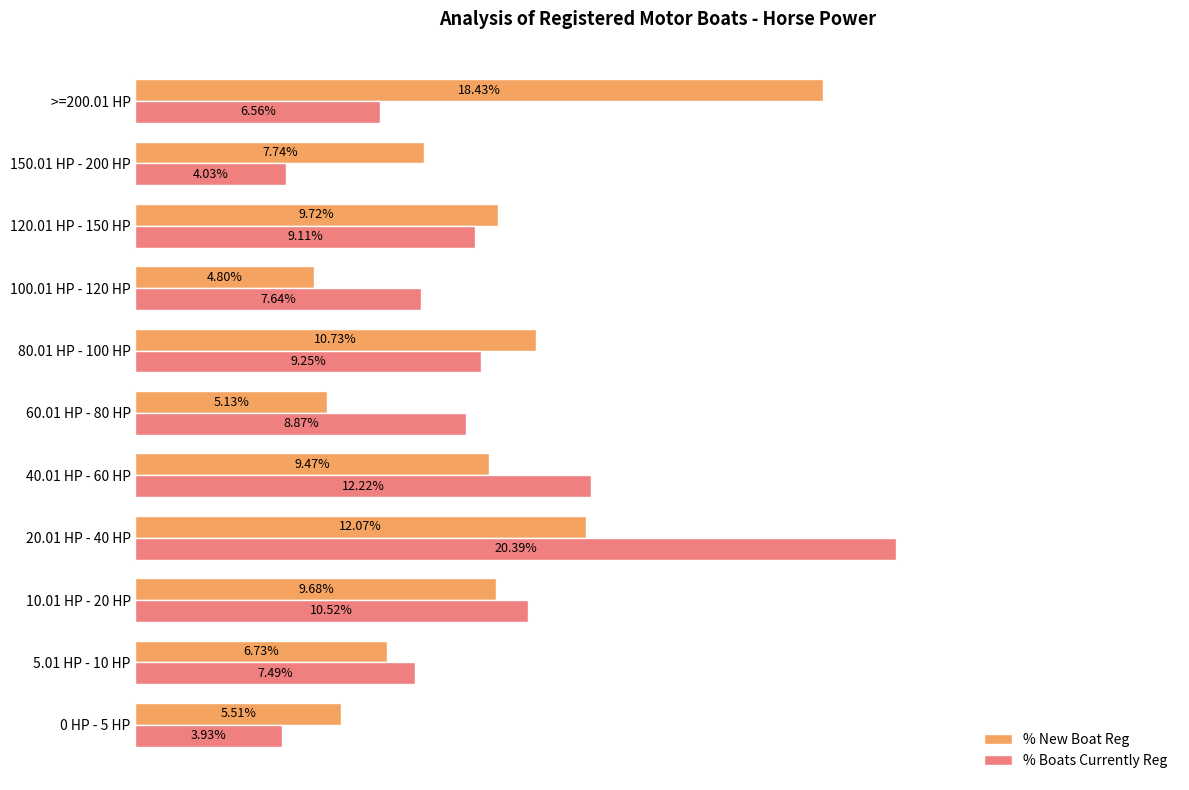

What are all the series names shown in the legend?

% New Boat Reg, % Boats Currently Reg